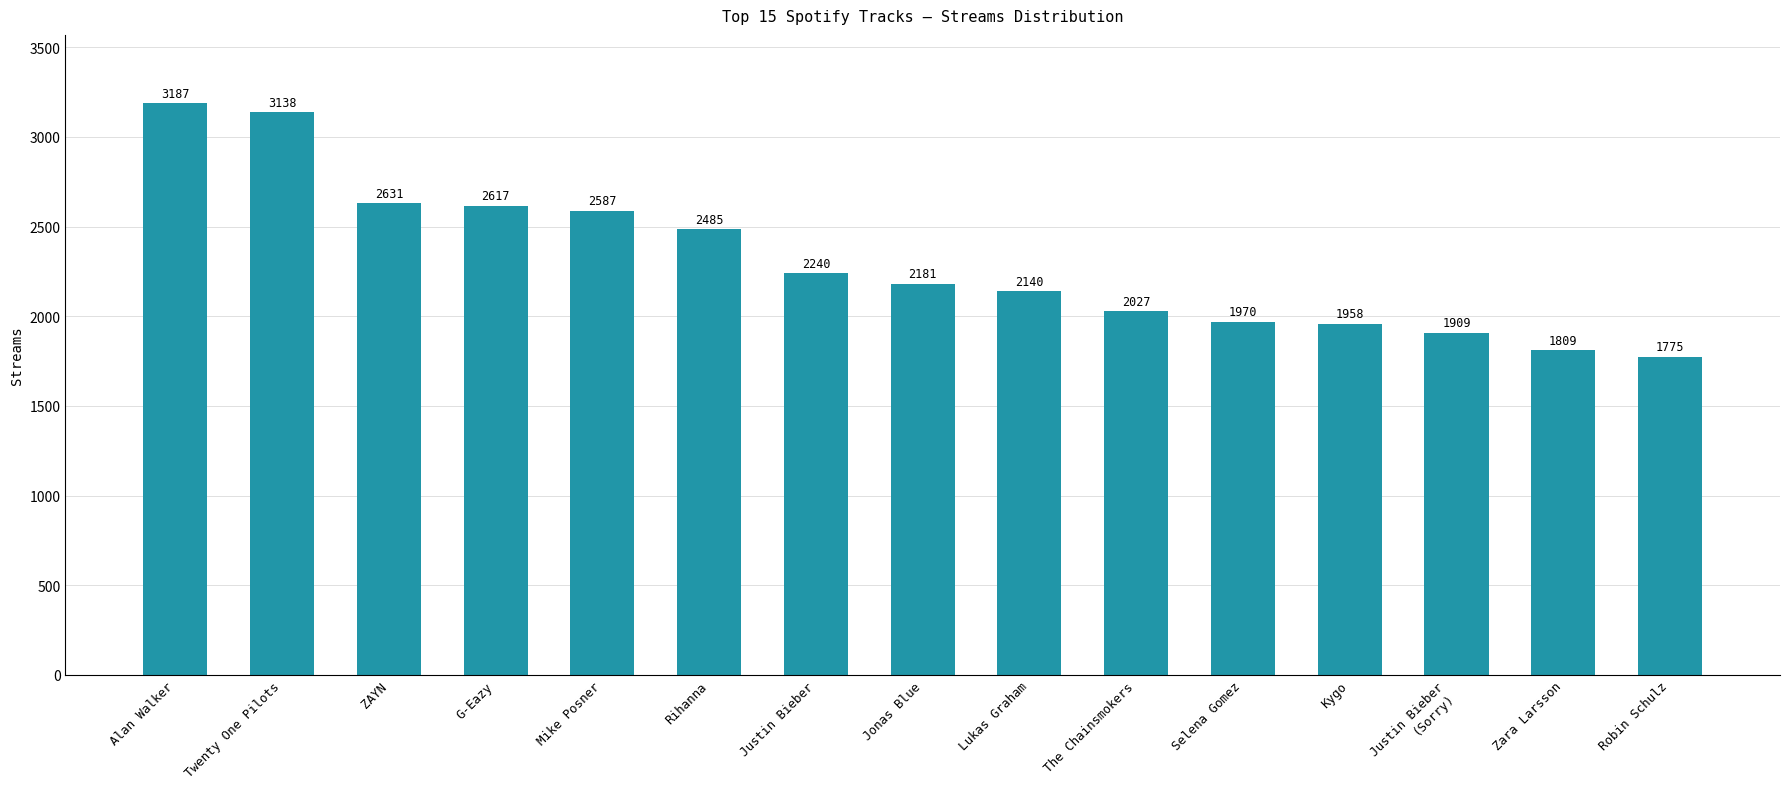

Which label corresponds to the largest value in the chart?

Alan Walker